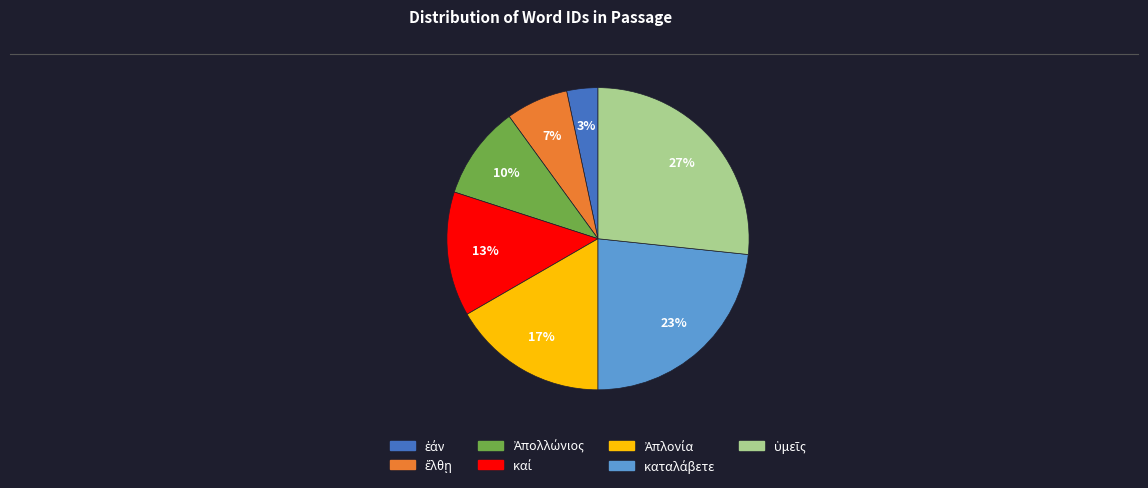

Is there a majority slice in this chart?

No